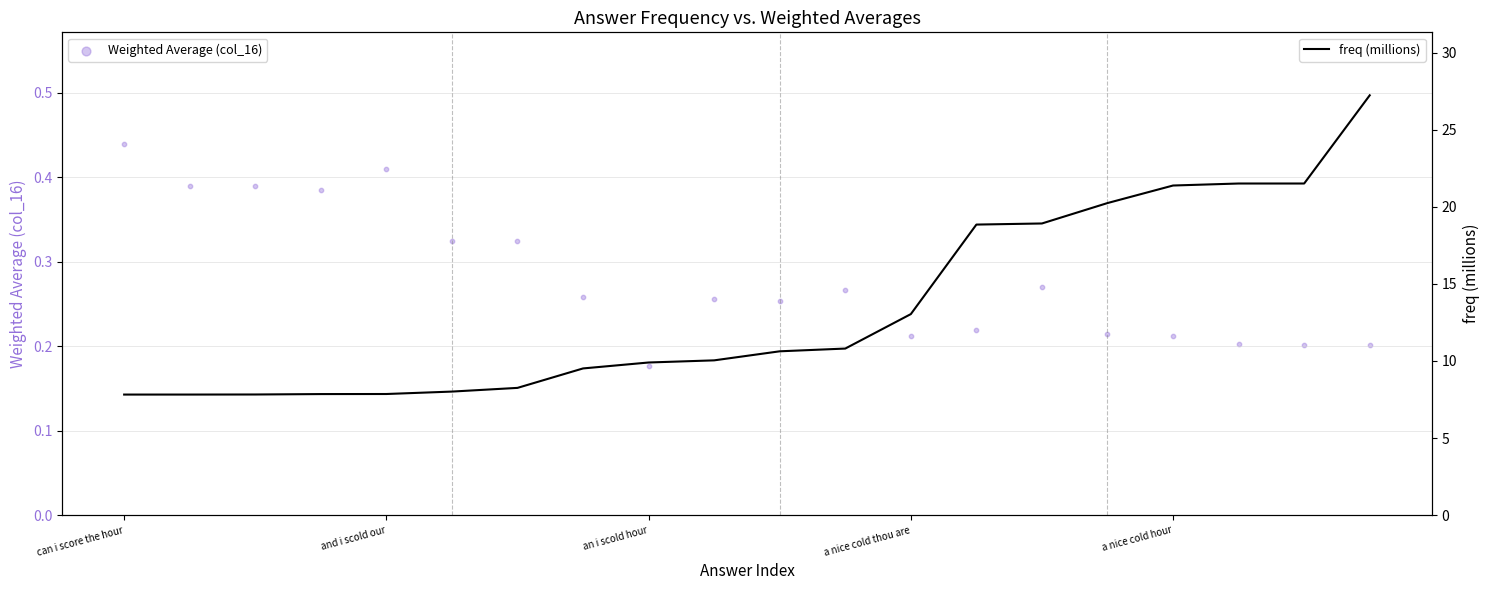

Which series has the largest Y range (max minus min)?

freq (millions)